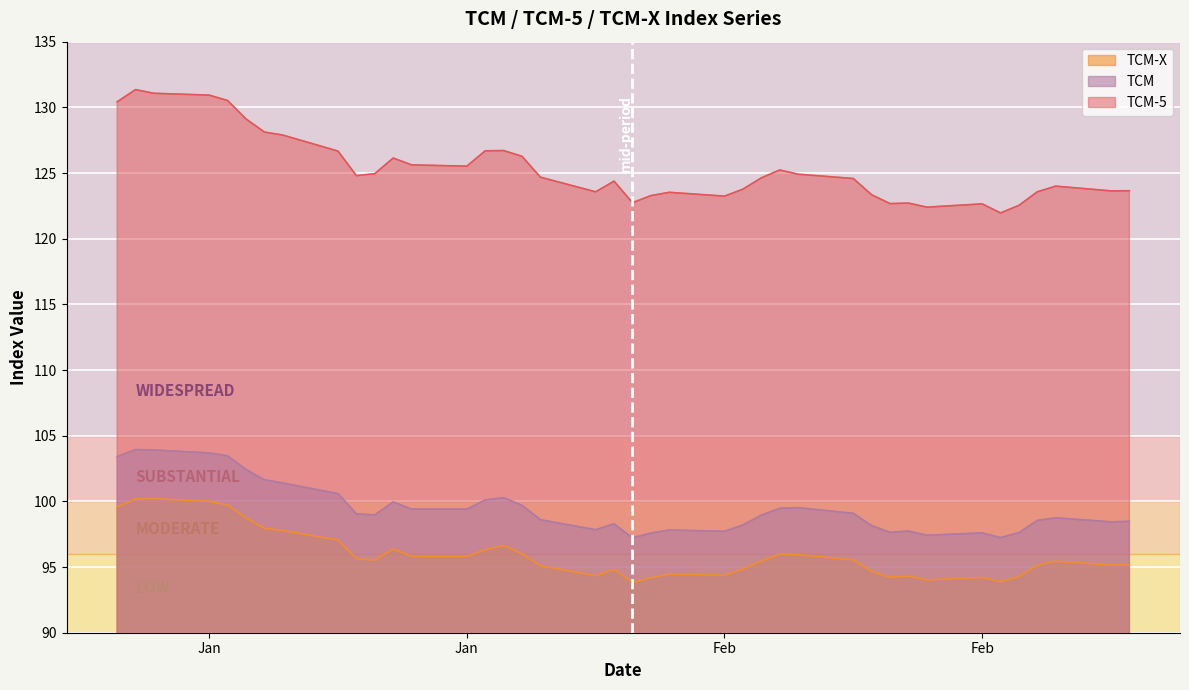

What is the lowest value of the TCM-X series?

93.8